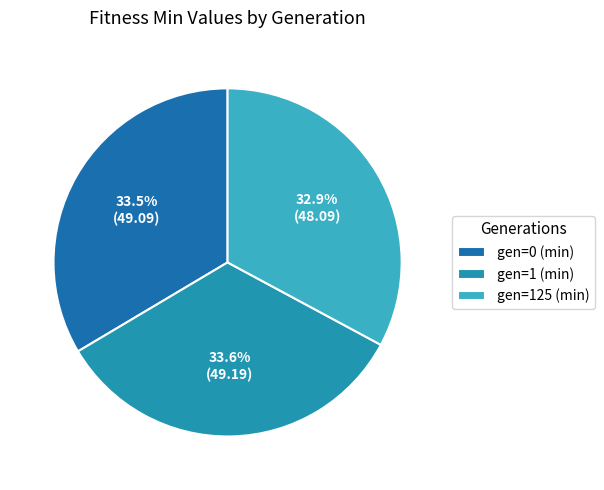

To the nearest percent, what is the combined percentage of gen=1 (min) and gen=125 (min)?

66%